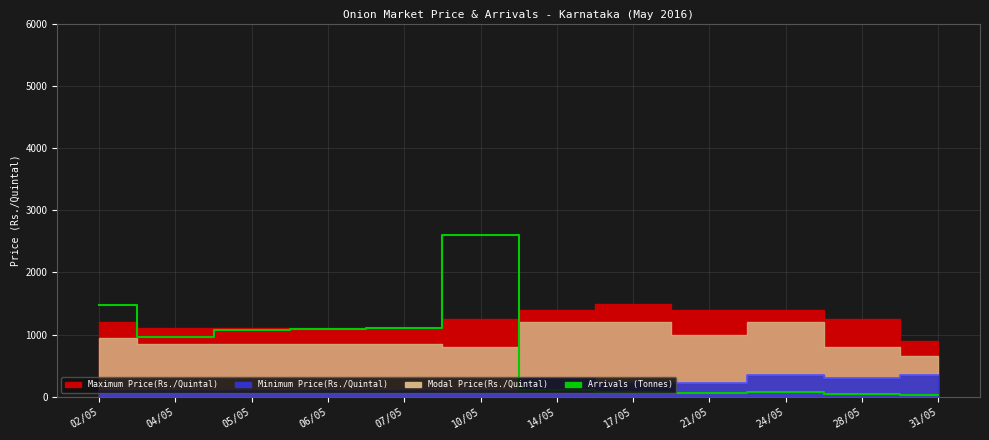

True or false: the data shows 46.0 at 28/05.

True